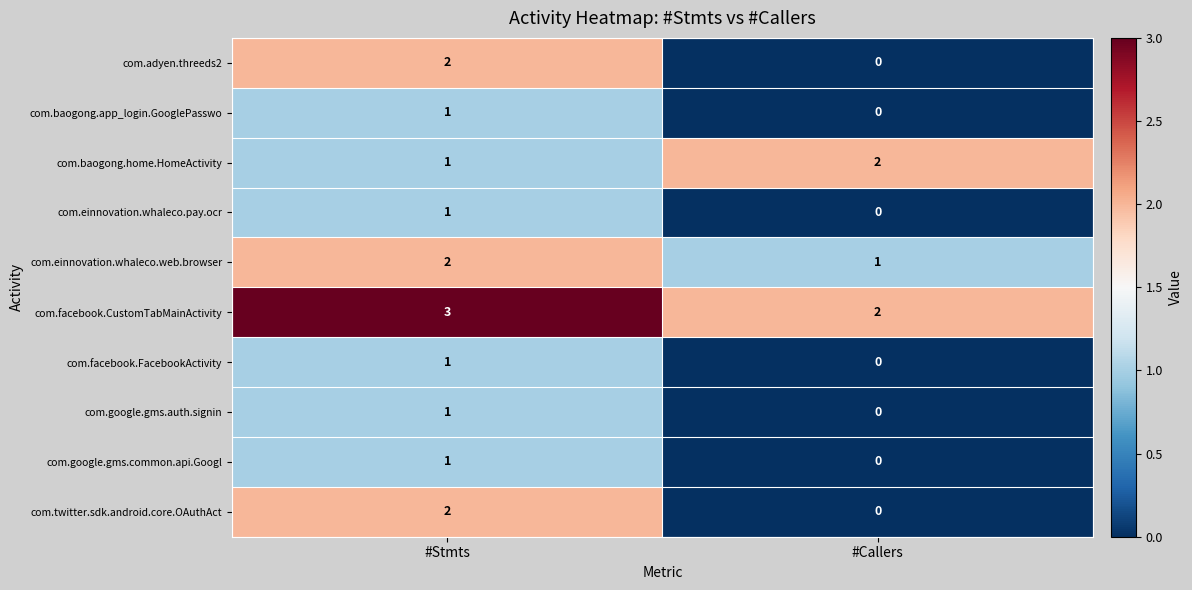

Is the value of com.twitter.sdk.android.core.OAuthAct at #Stmts greater than the value of com.baogong.home.HomeActivity at #Stmts?

Yes